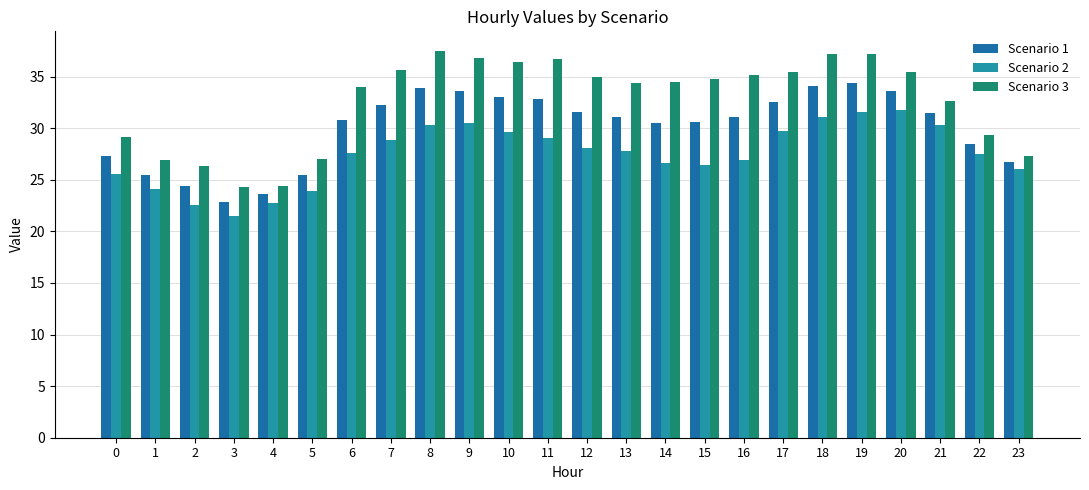

What value does the Scenario 1 series have at 15?

30.6